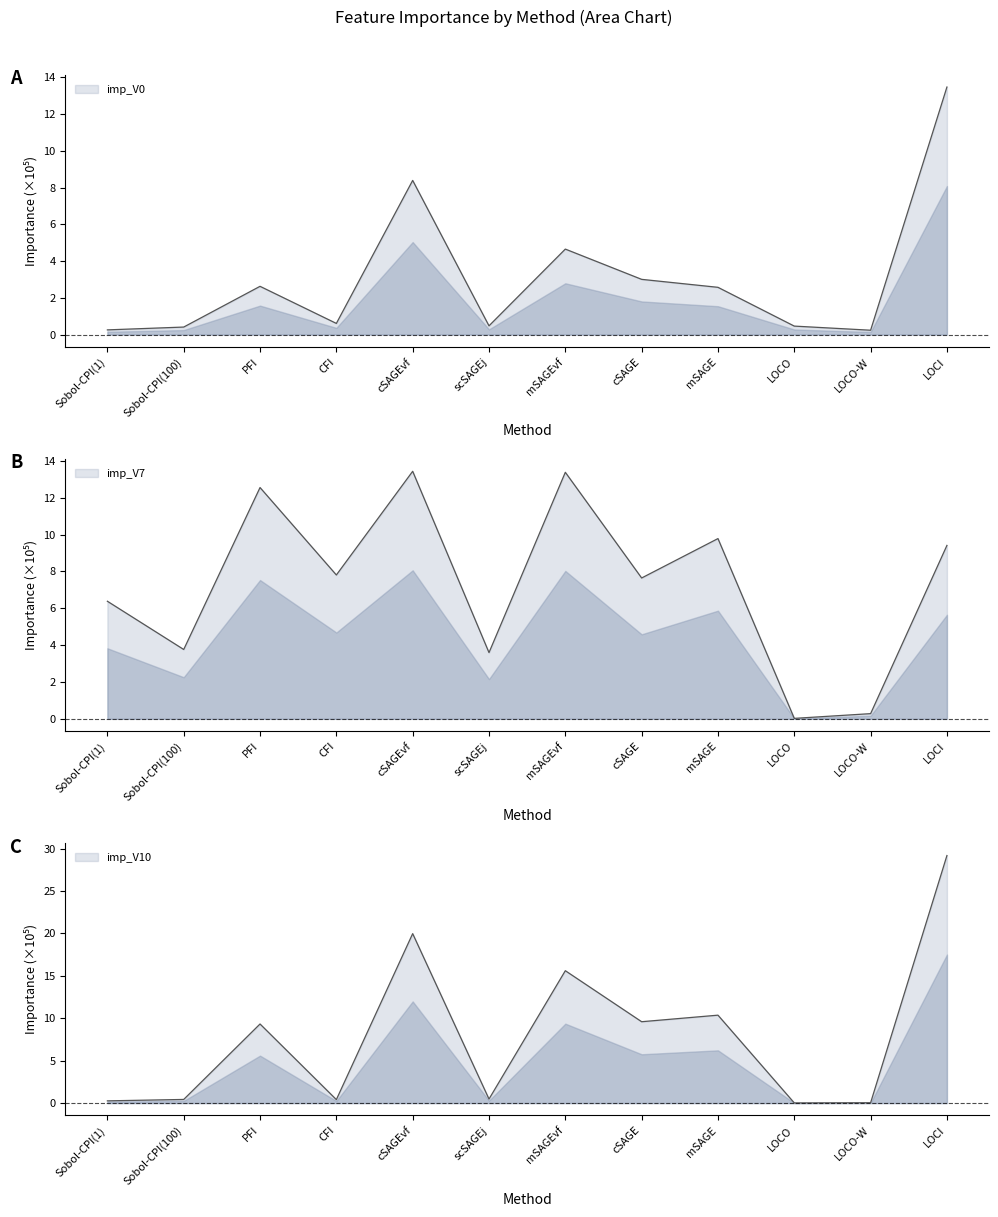

What is the approximate value of imp_V10 at LOCI?

29.2